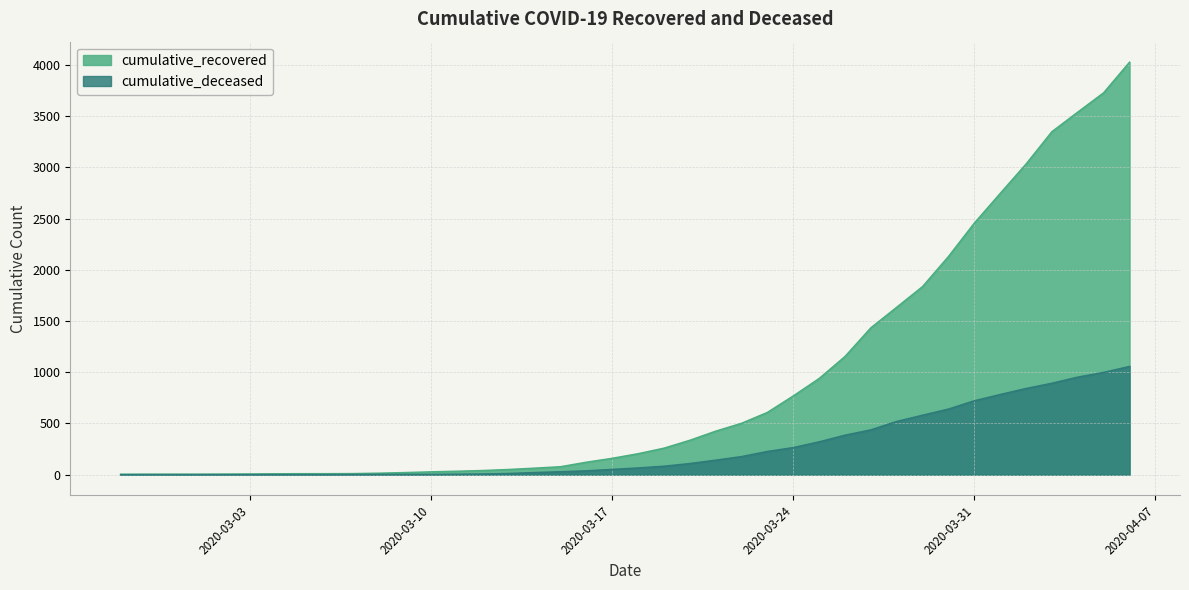

Reading left to right, list all the values displayed in this chart.

cumulative_recovered: 3	4	4	4	5	6	8	9	9	10	14	20	27	33	40	50	63	77	121	159	204	258	335	424	501	607	768	938	1153	1433	1634	1836	2129	2455	2745	3032	3348	3539	3728	4026
cumulative_deceased: 0	0	0	0	0	0	0	0	0	1	2	2	2	4	6	11	20	28	37	51	65	82	108	141	176	226	264	320	385	437	519	580	640	721	782	841	892	952	998	1056